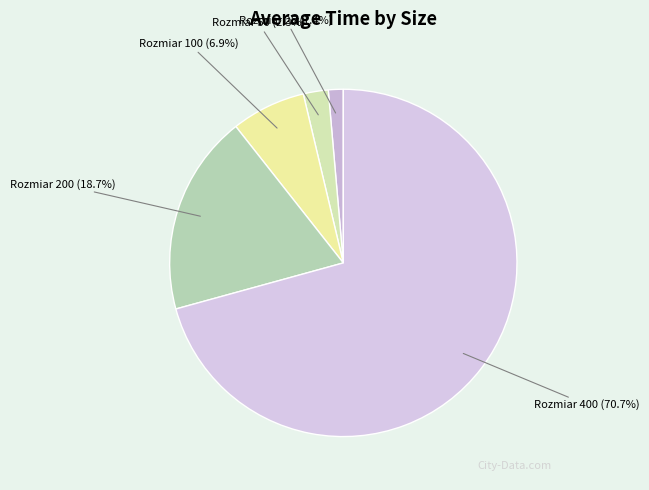

What is the majority slice?

Rozmiar 400 (70.7%)